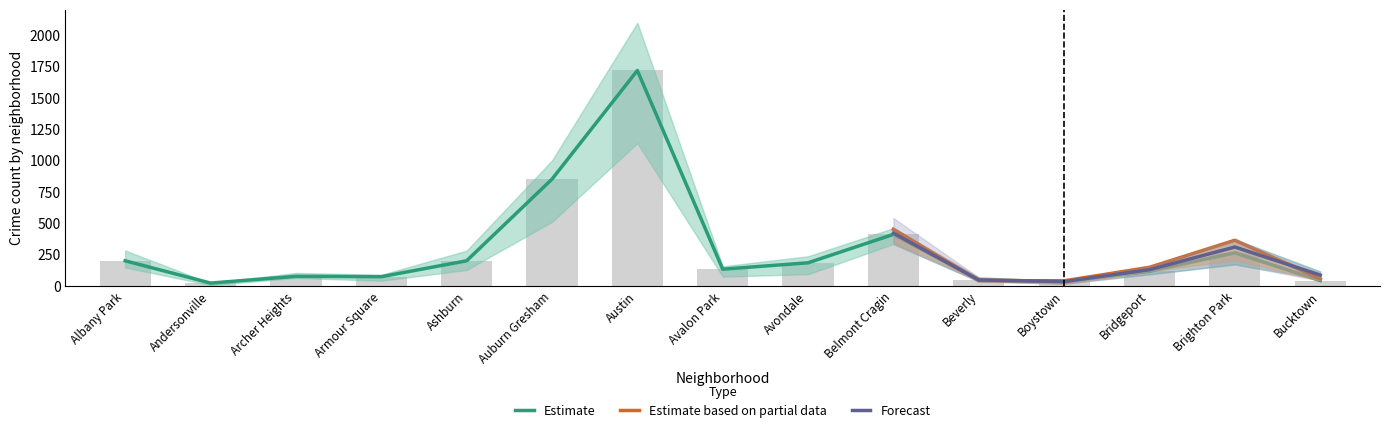

What is the label of the 1st bar from the right?

Bucktown